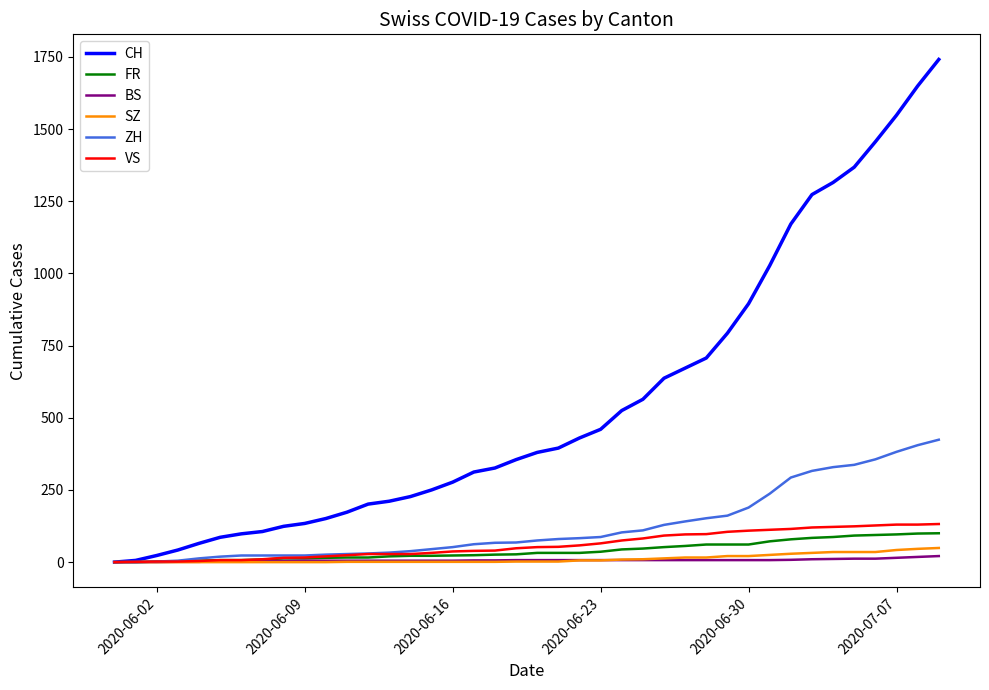

Which series has the largest total across all categories?

CH